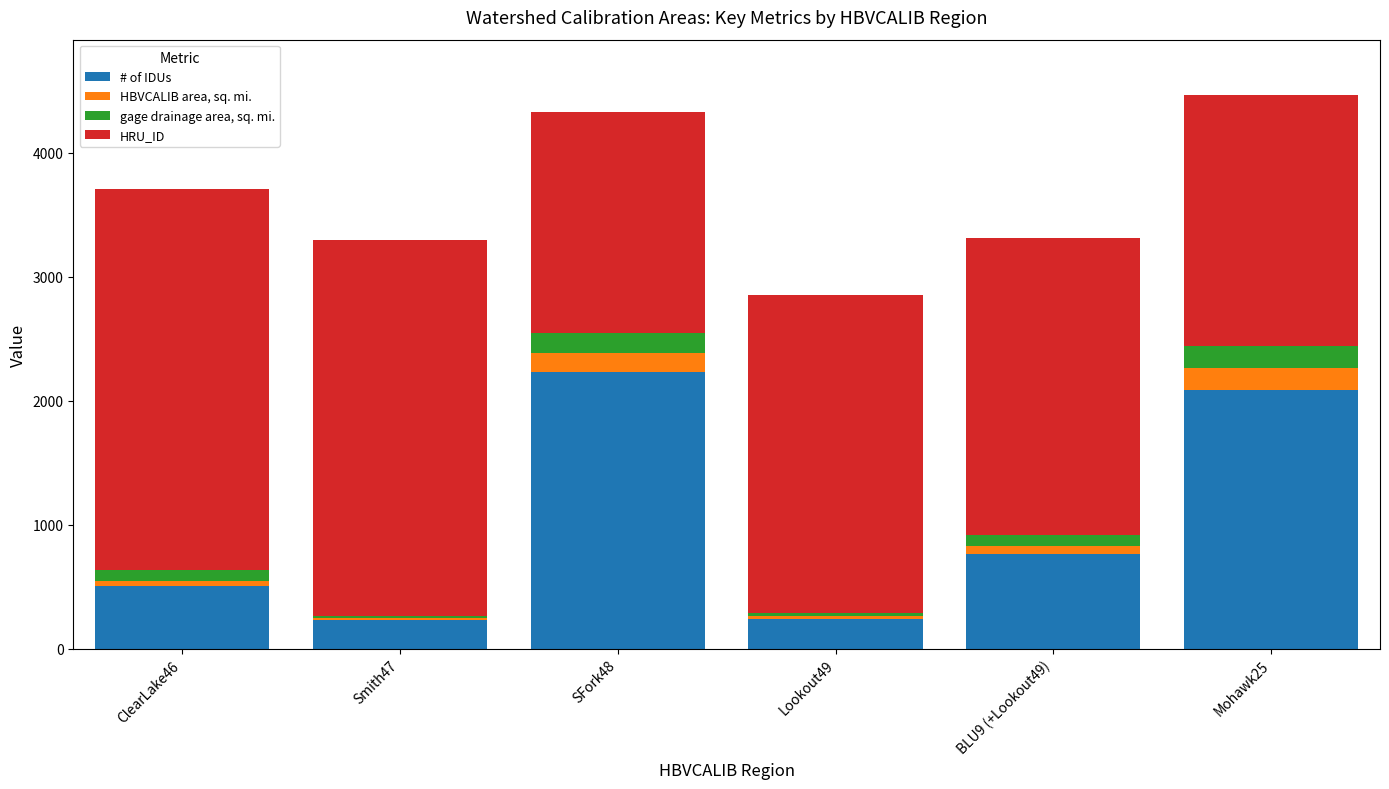

How many data points in # of IDUs are less than 763?

3